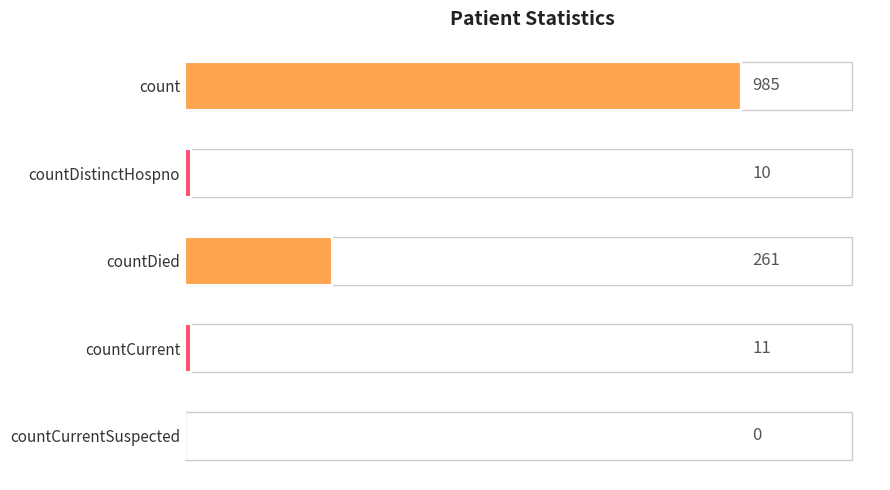

Are the bars horizontal?

Yes